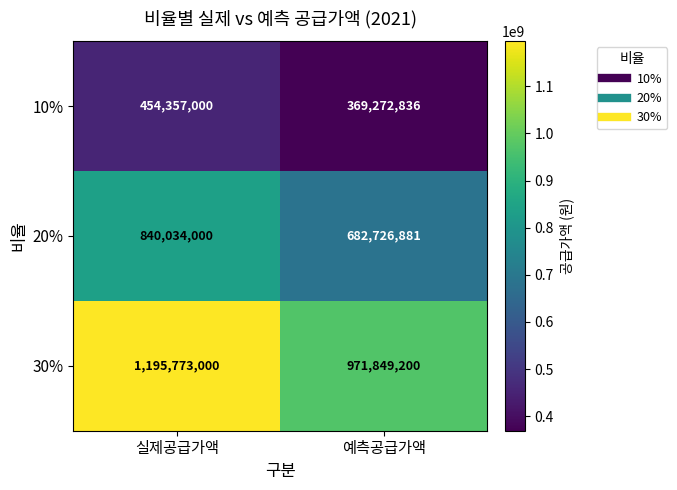

Which series has the widest spread of values?

30%